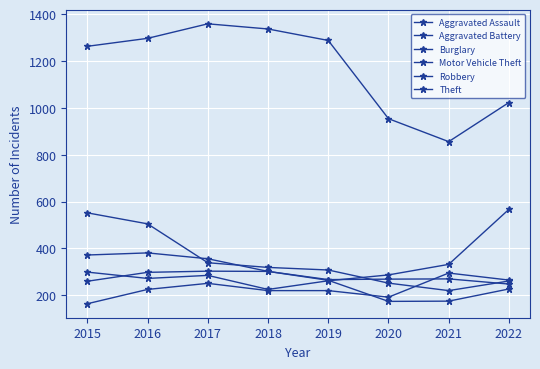

Is this an area chart (filled region under the line)?

No